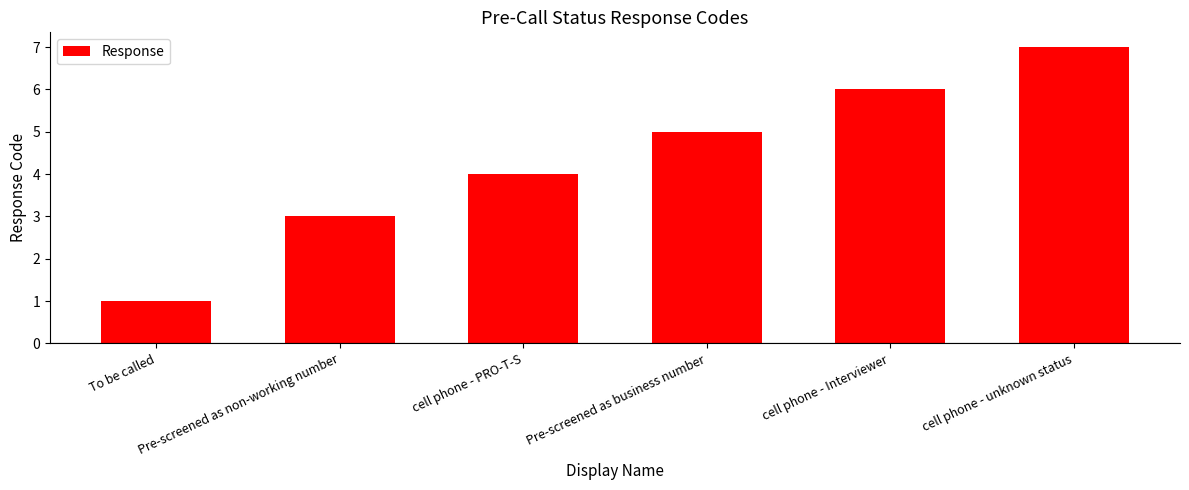

The value at cell phone - unknown status is 10. True or false?

False